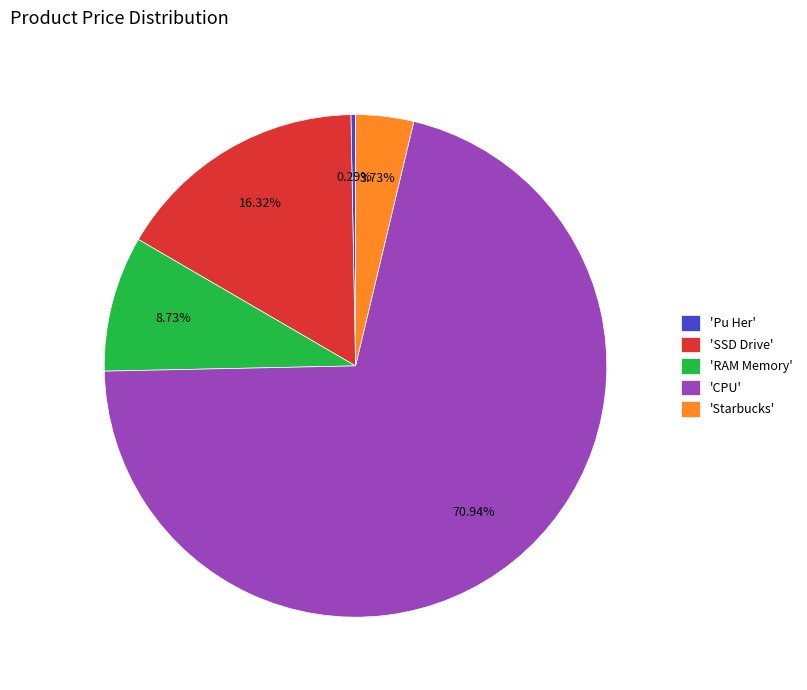

Which category has the biggest portion of the pie?

'CPU'